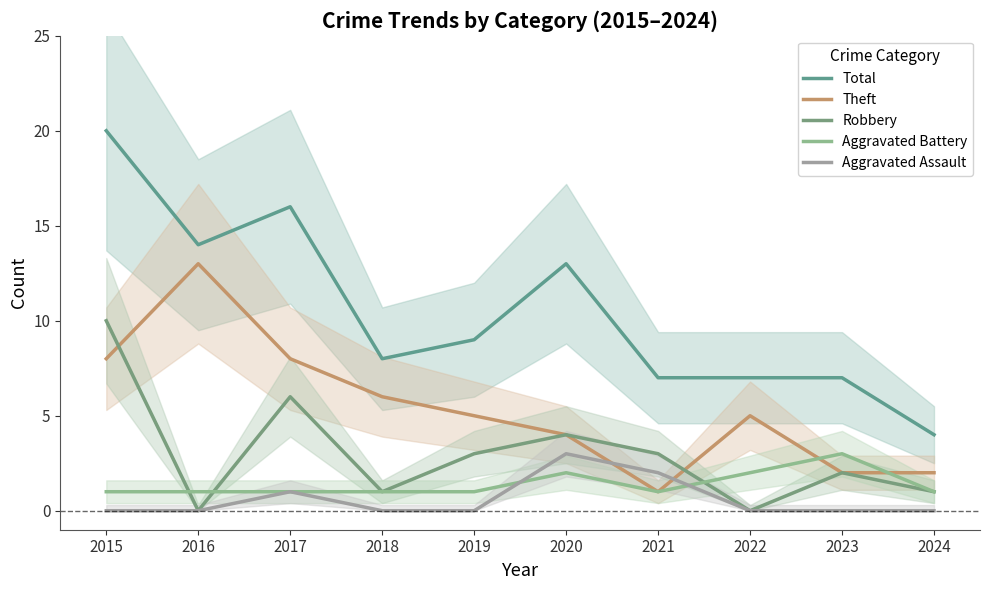

How many times do Robbery and Theft cross each other?

2